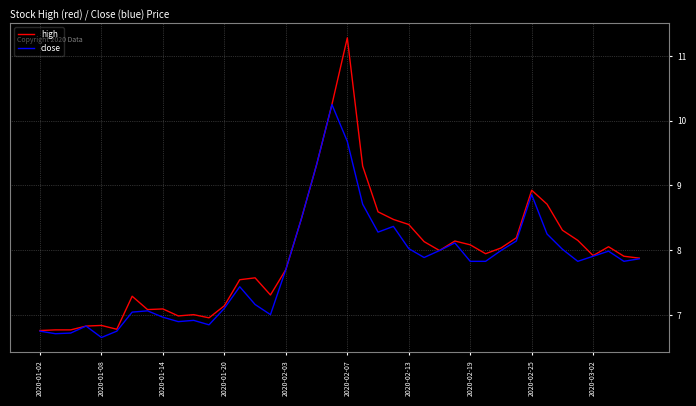

List the series in order of their peak value, lowest first.

close, high